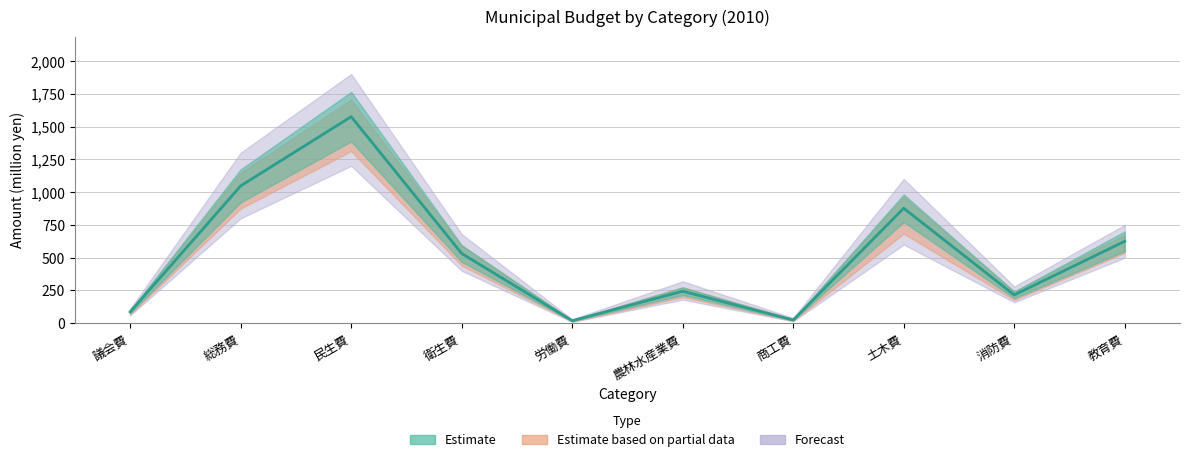

What is the label of the 4th point from the left?

衛生費